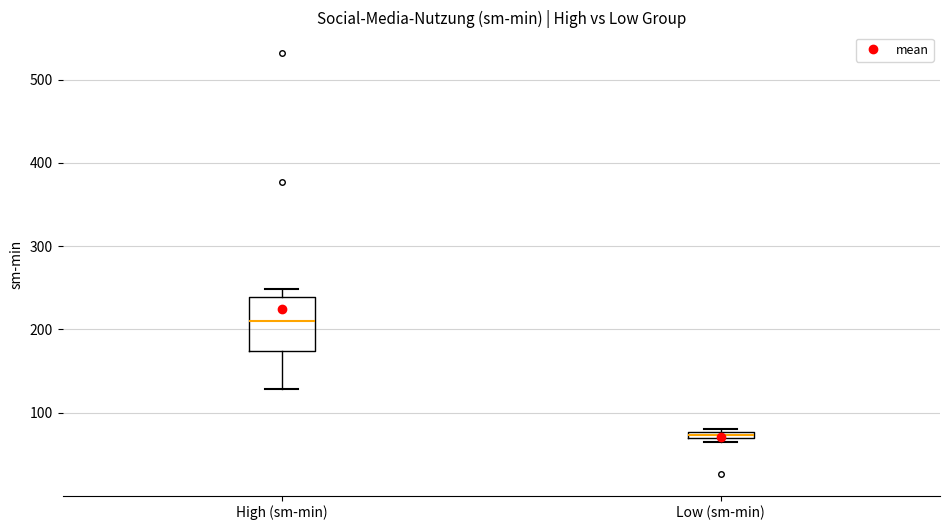

Which box's median line is the lowest?

Low (sm-min)